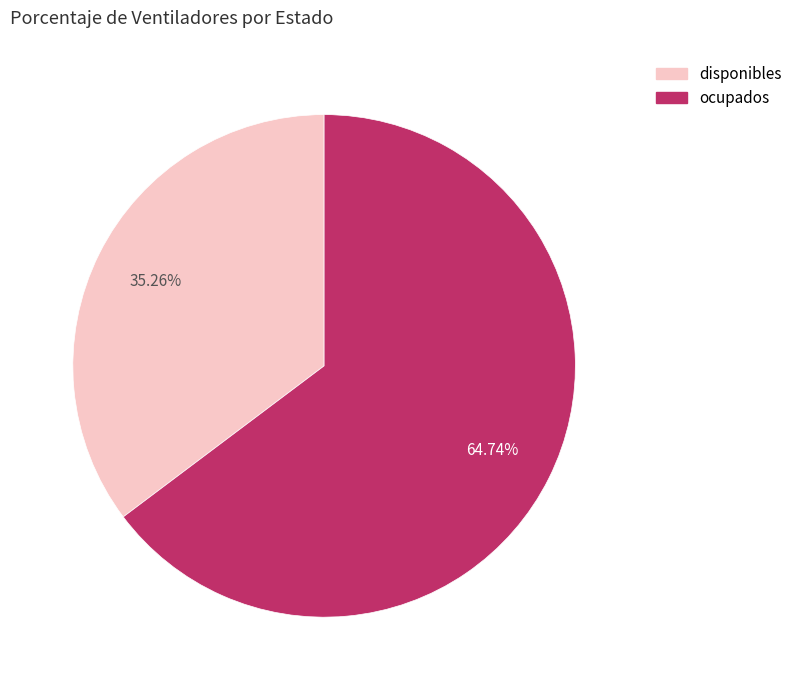

Which has a higher value, disponibles or ocupados?

ocupados